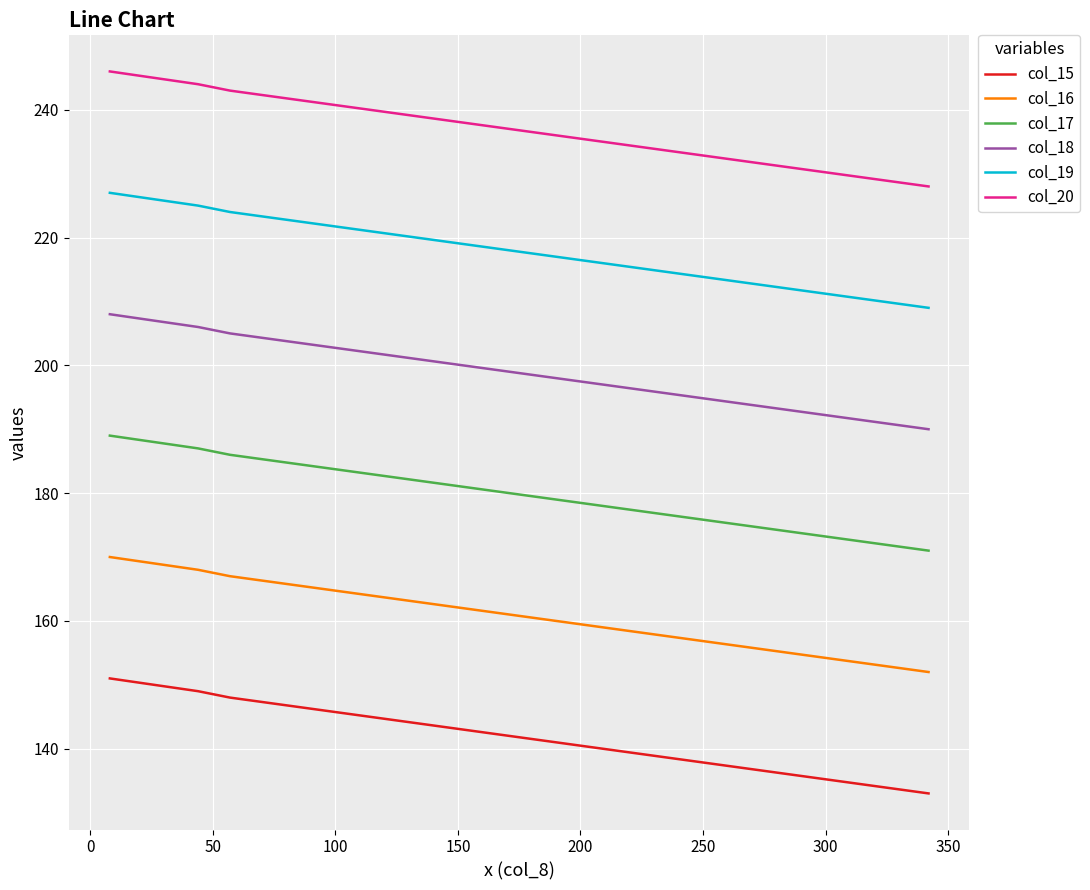

What is the minimum value shown in the chart?

133